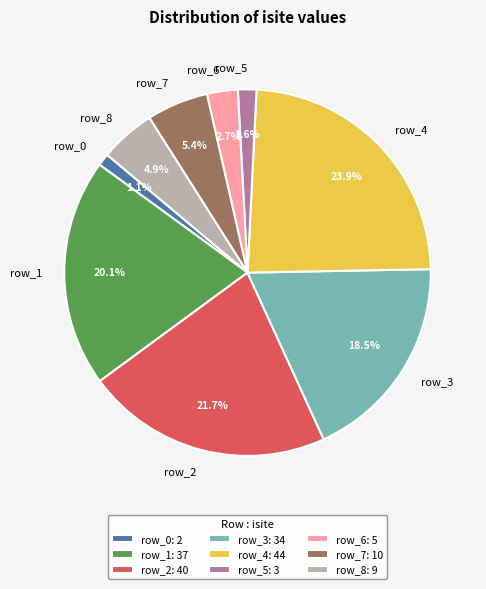

Does any single category account for the majority?

No